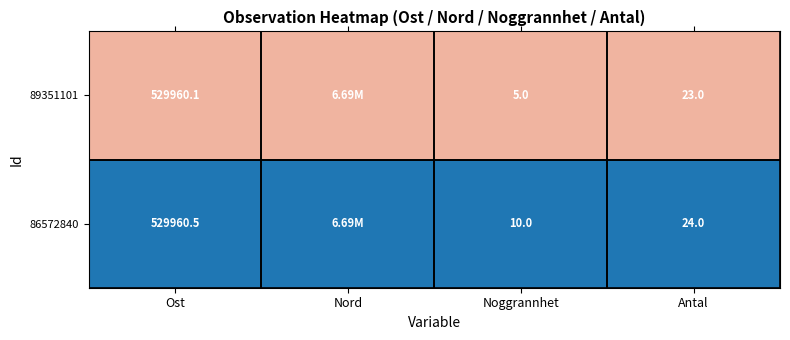

What is the greatest value displayed?

1